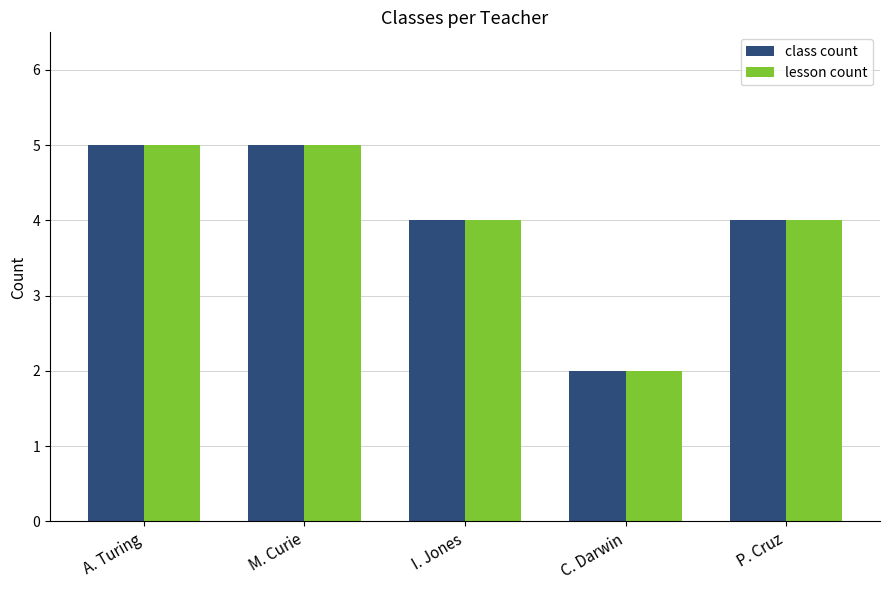

How many groups of bars are there?

5